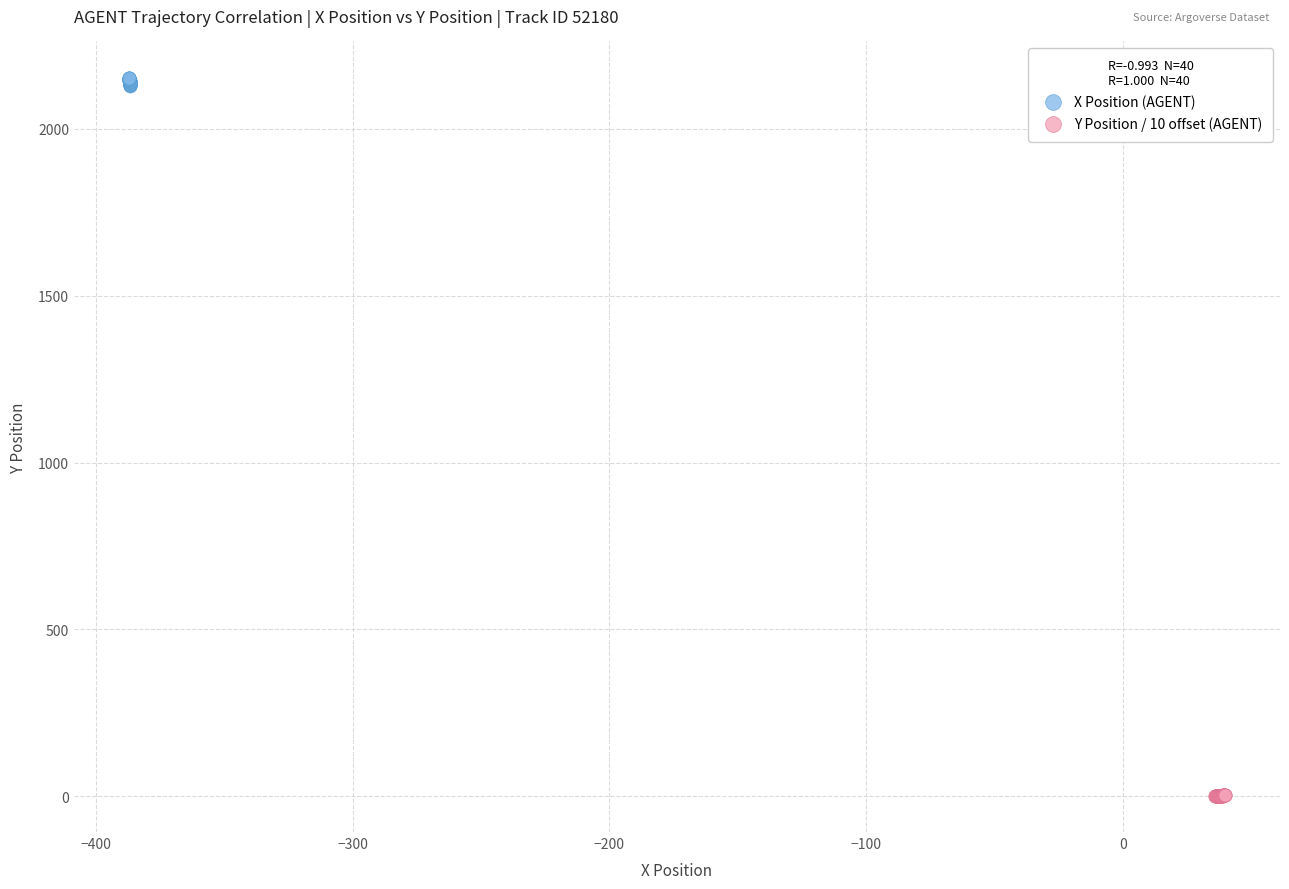

Which series contains the lowest Y value?

Y Position / 10 offset (AGENT)